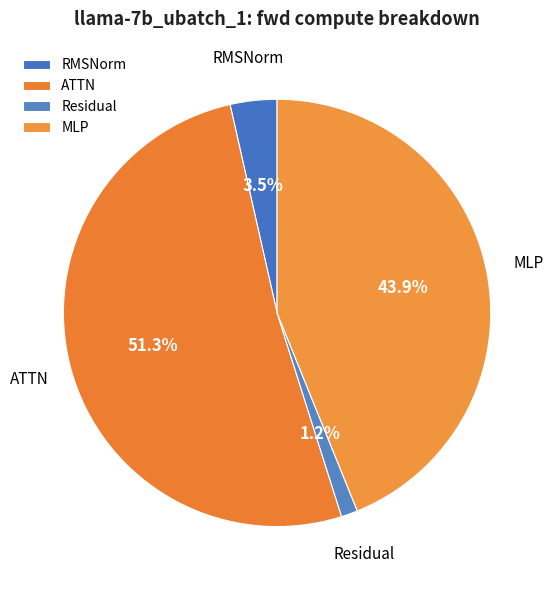

How many segments does this pie chart have?

4